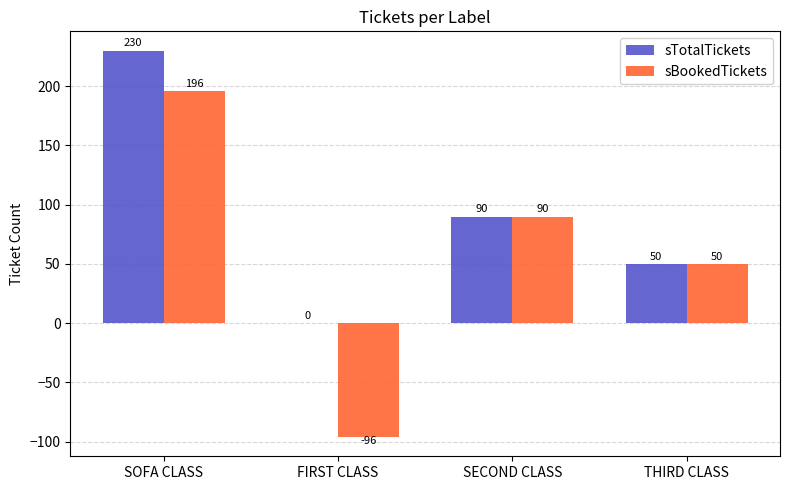

Which series has the widest spread of values?

sBookedTickets